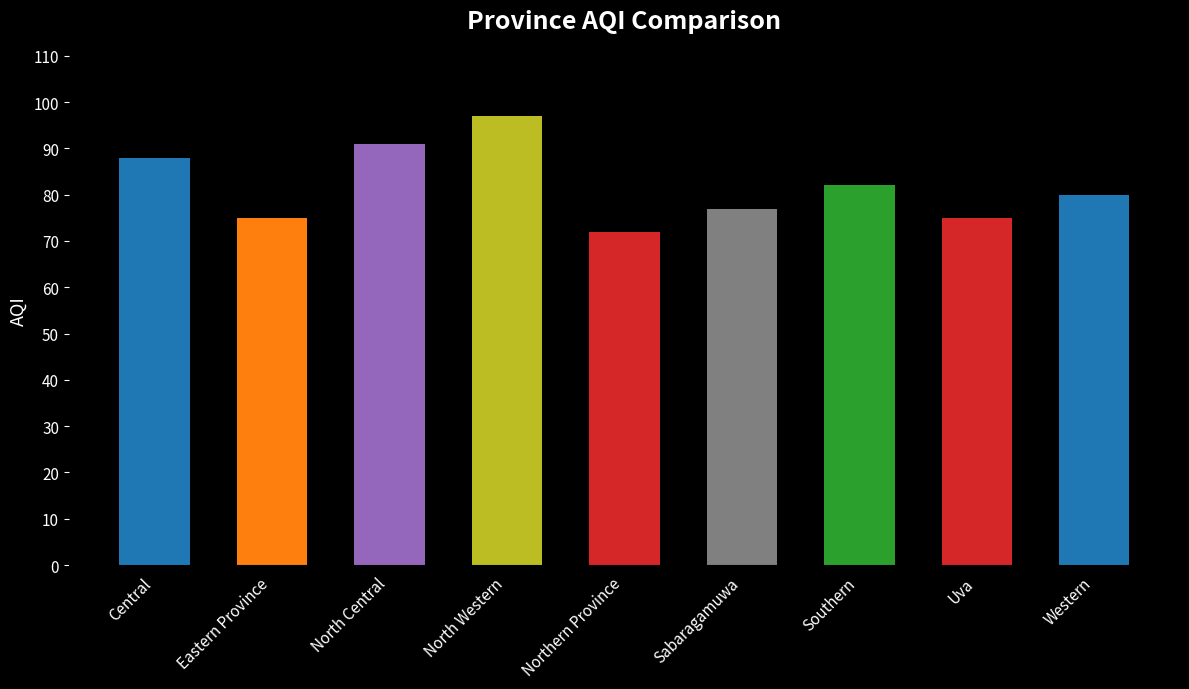

Is it true that the value at North Western is 97?

True